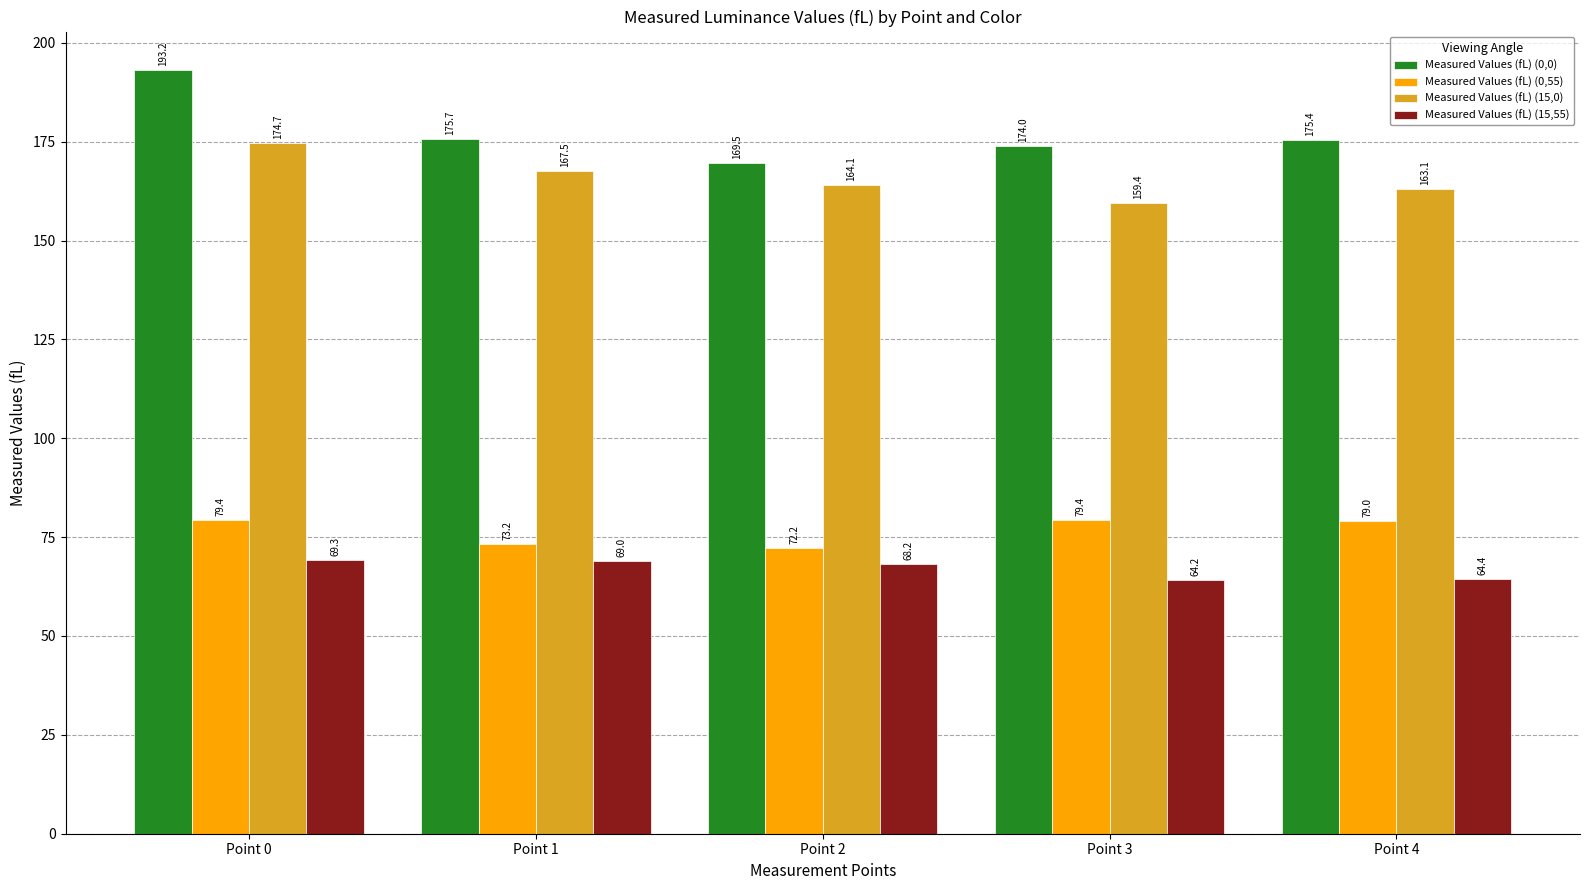

Rank the series by their maximum value, from highest to lowest.

Measured Values (fL) (0,0), Measured Values (fL) (15,0), Measured Values (fL) (0,55), Measured Values (fL) (15,55)